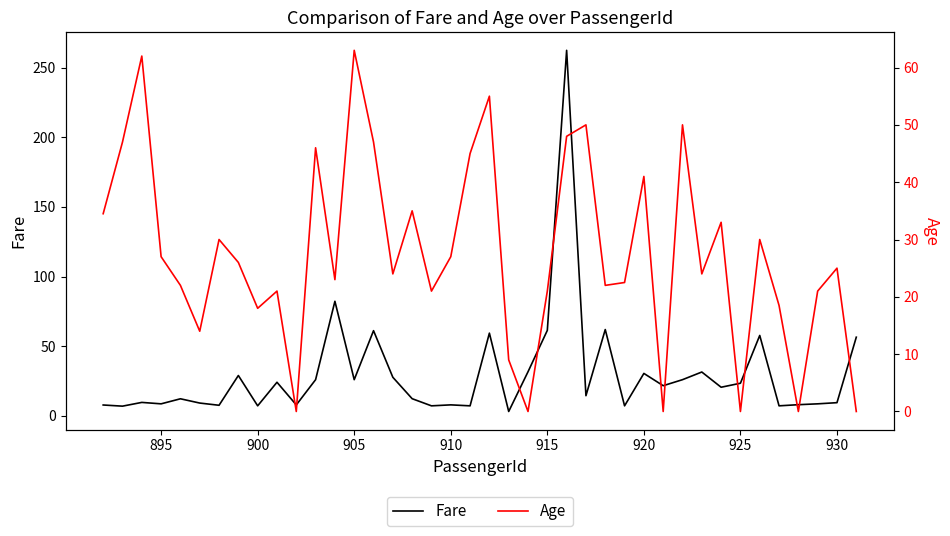

What is the highest value of the Fare series?

262.4